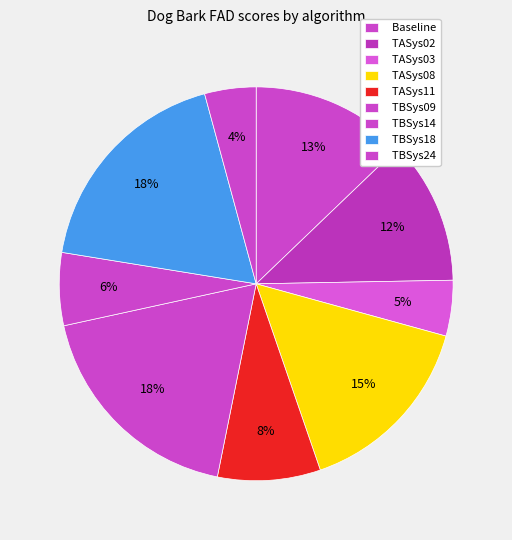

How many segments does this pie chart have?

9